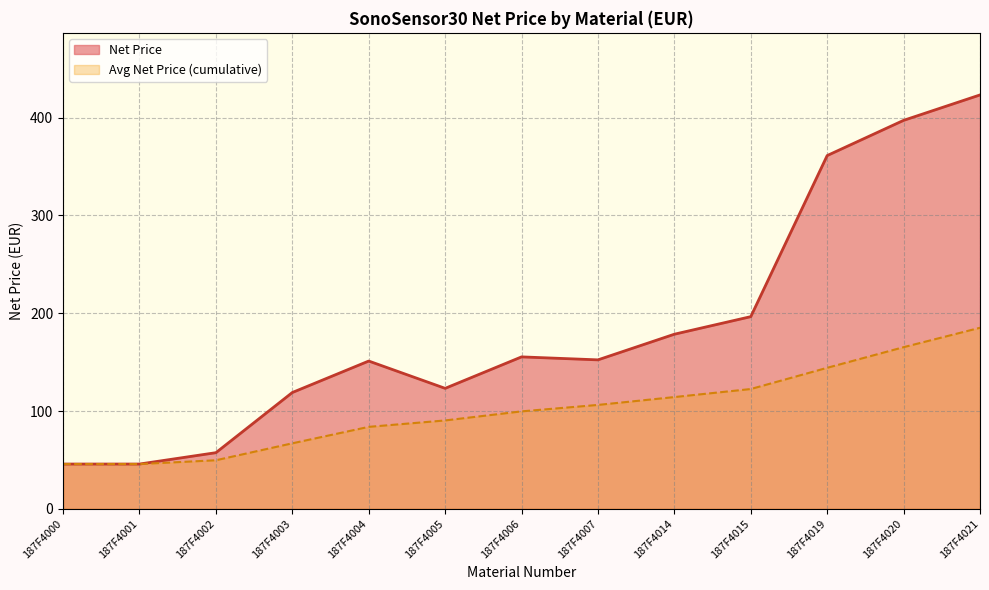

True or false: the data shows 196.5 at 187F4015.

True